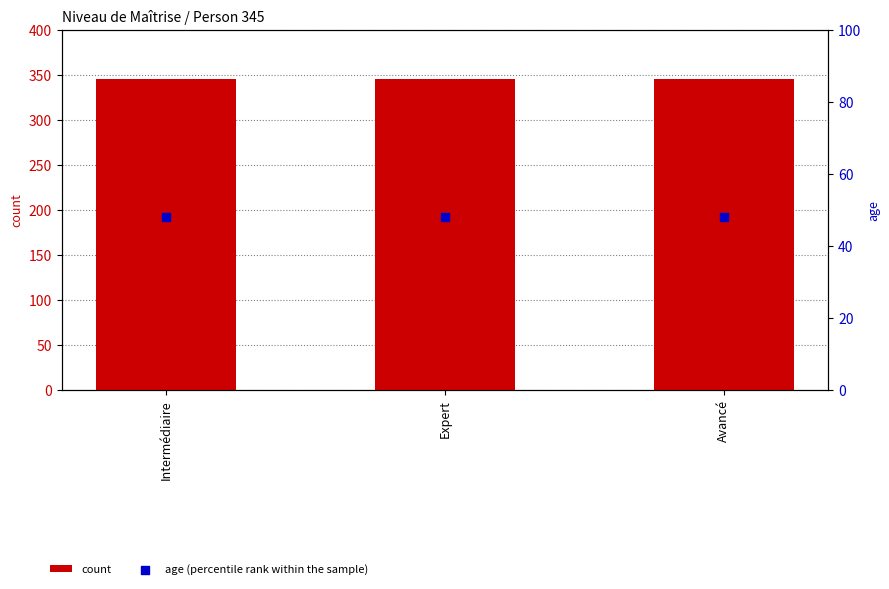

Is the value of count at Expert greater than the value of age (percentile rank within the sample) at Expert?

Yes